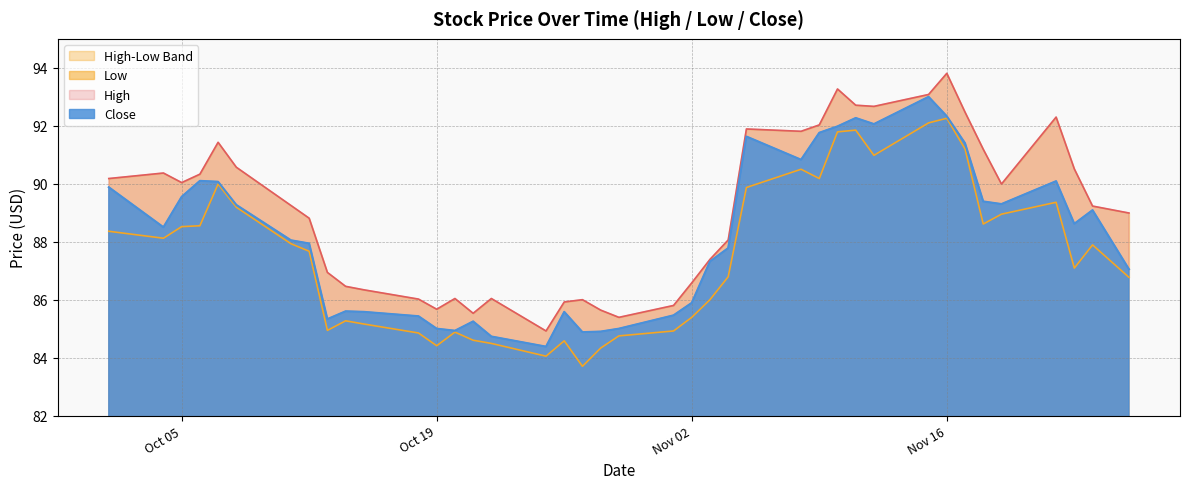

Reading left to right, what are all the values shown in this chart?

High: 90.2	90.4	90.0	90.3	91.4	90.6	89.2	88.8	86.9	86.5	86.3	86.0	85.7	86.0	85.5	86.0	84.9	85.9	86.0	85.6	85.4	85.8	86.6	87.4	88.1	91.9	91.8	92.0	93.3	92.7	92.7	93.1	93.8	92.5	91.2	90.0	92.3	90.5	89.2	89.0
Low: 88.4	88.1	88.5	88.5	90.0	89.2	87.9	87.7	84.9	85.3	85.2	84.8	84.4	84.9	84.6	84.5	84.0	84.6	83.7	84.3	84.8	84.9	85.4	86.0	86.8	89.9	90.5	90.2	91.8	91.8	91.0	92.1	92.3	91.2	88.6	89.0	89.4	87.1	87.9	86.8
Close: 89.9	88.5	89.5	90.1	90.1	89.3	88.0	87.9	85.3	85.6	85.6	85.4	85.0	84.9	85.2	84.7	84.4	85.6	84.9	84.9	85.0	85.5	85.9	87.3	87.8	91.6	90.8	91.8	92.0	92.3	92.1	93.0	92.3	91.4	89.4	89.3	90.1	88.6	89.1	87.0